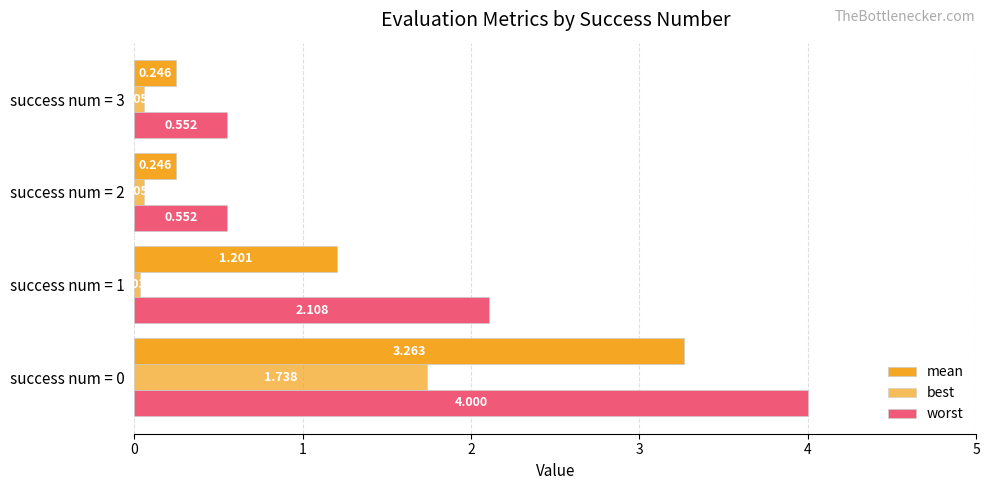

Rank the categories by mean value from lowest to highest.

success num = 2, success num = 3, success num = 1, success num = 0